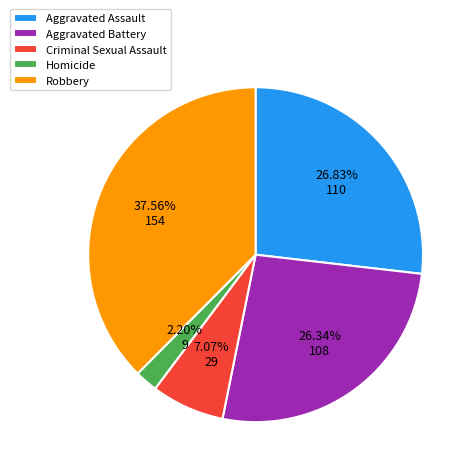

Does any single category account for the majority?

No